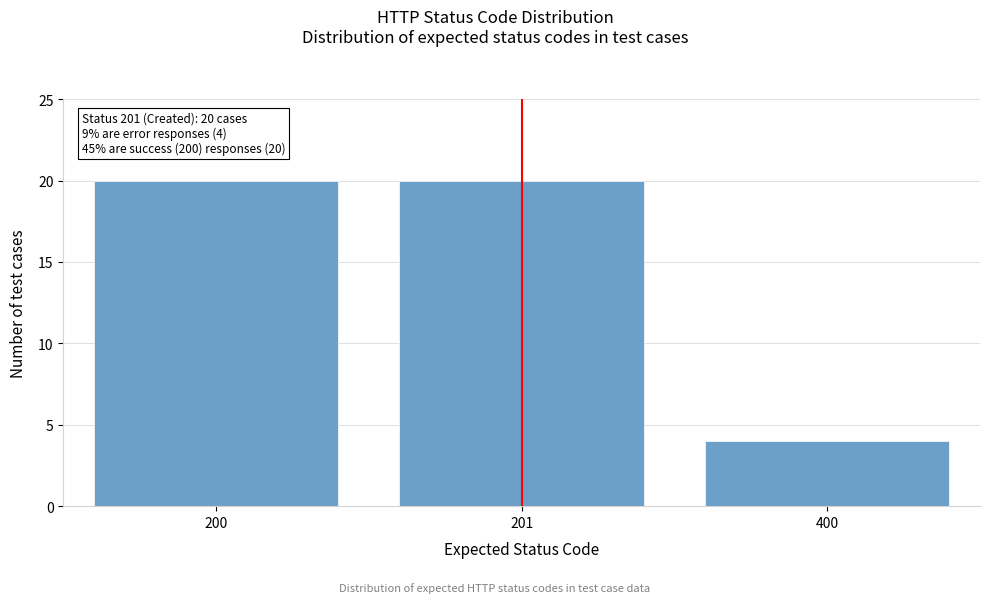

Reading right to left, list all the values displayed in this chart.

400=4	201=20	200=20